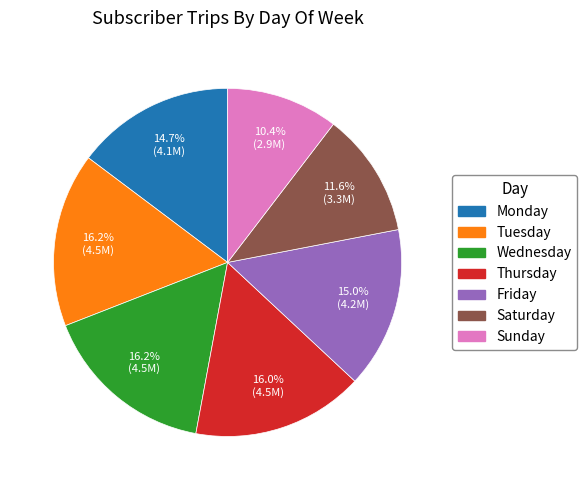

What percentage is the Monday slice, to the nearest percent?

15%